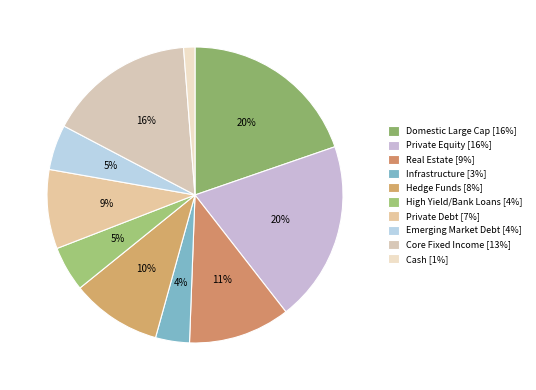

Combined, do Real Estate and Domestic Large Cap account for over 50%?

No